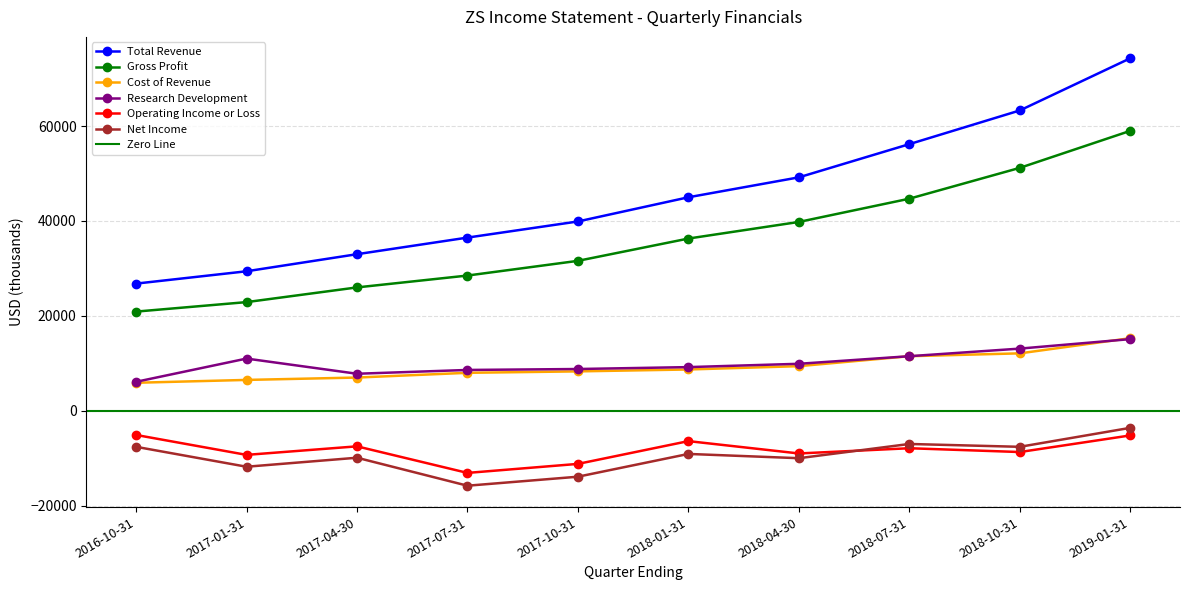

Does the chart have visible grid lines?

Yes